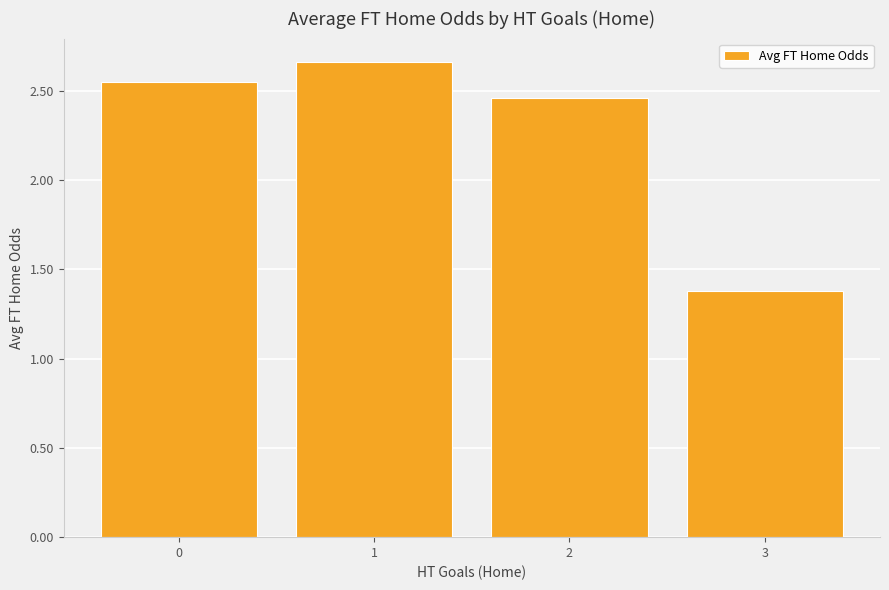

Count the number of data series in this chart.

1